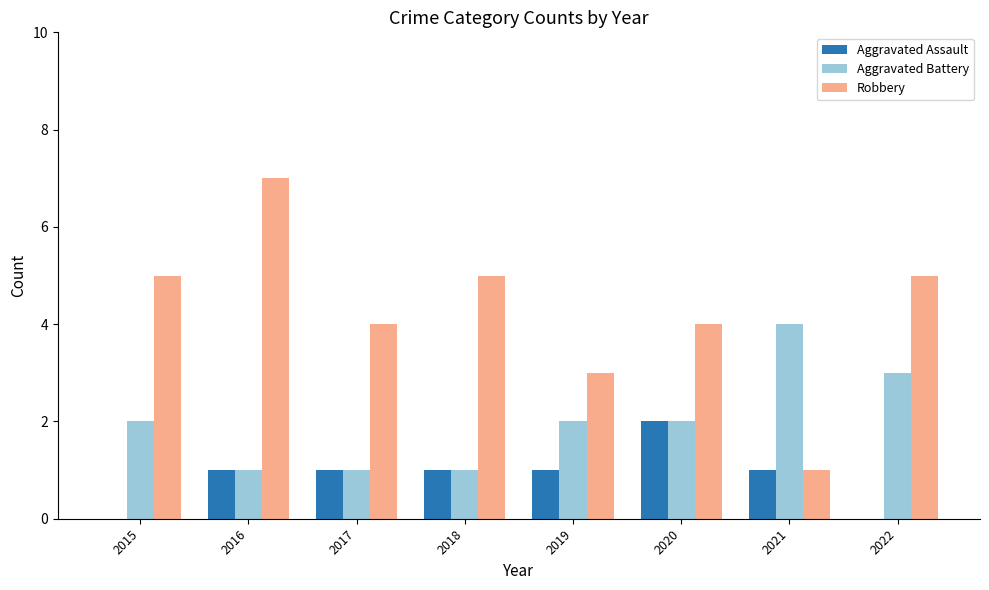

What is the sum of all Robbery values?

34